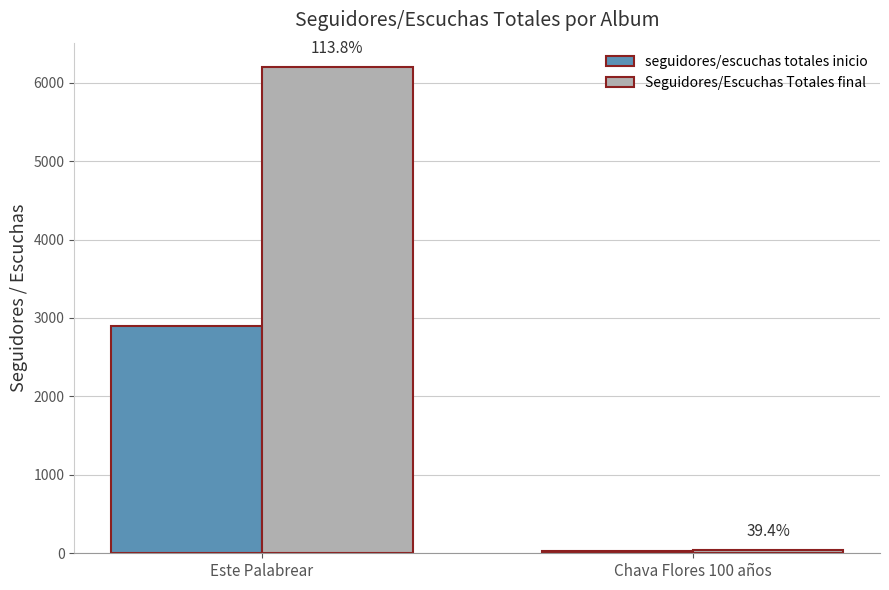

What are all the series names shown in the legend?

seguidores/escuchas totales inicio, Seguidores/Escuchas Totales final